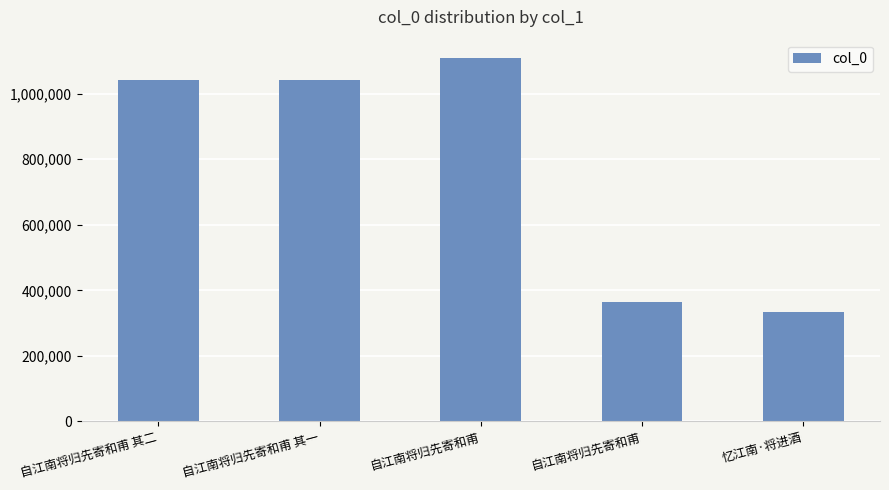

How many values are below 1043043?

2